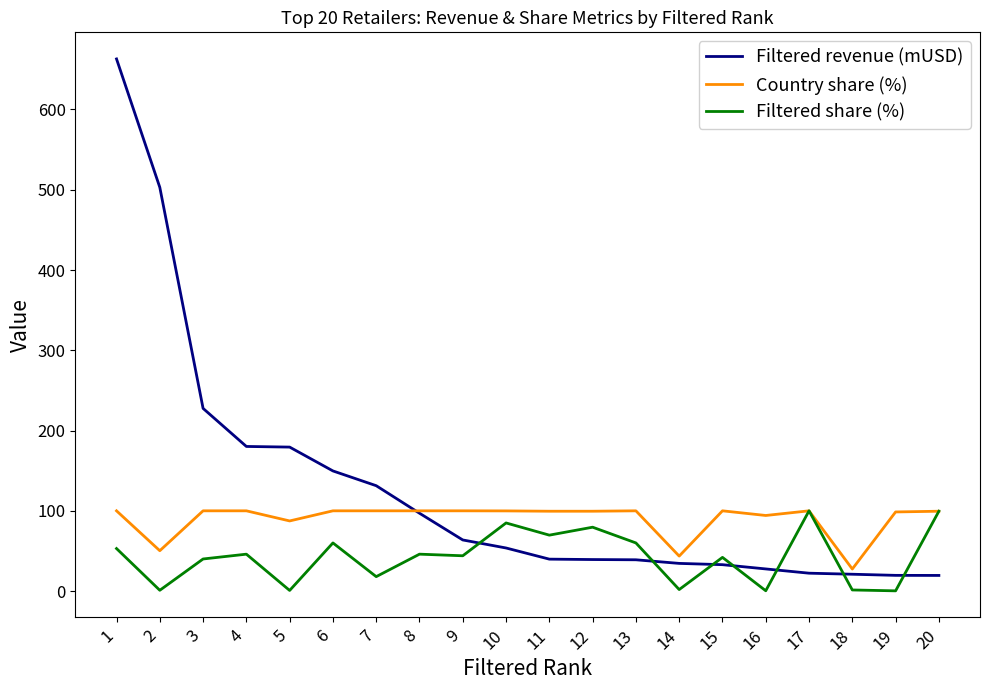

Rank the series at 5 from highest to lowest value.

Filtered revenue (mUSD), Country share (%), Filtered share (%)